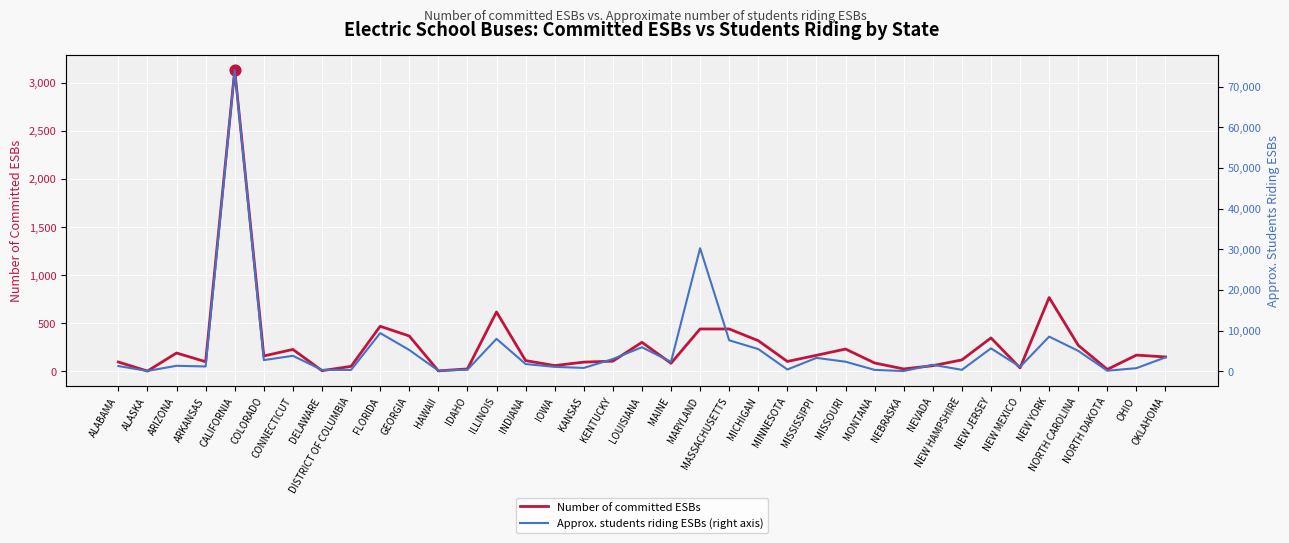

At how many categories does at least one series exceed 48905?

1